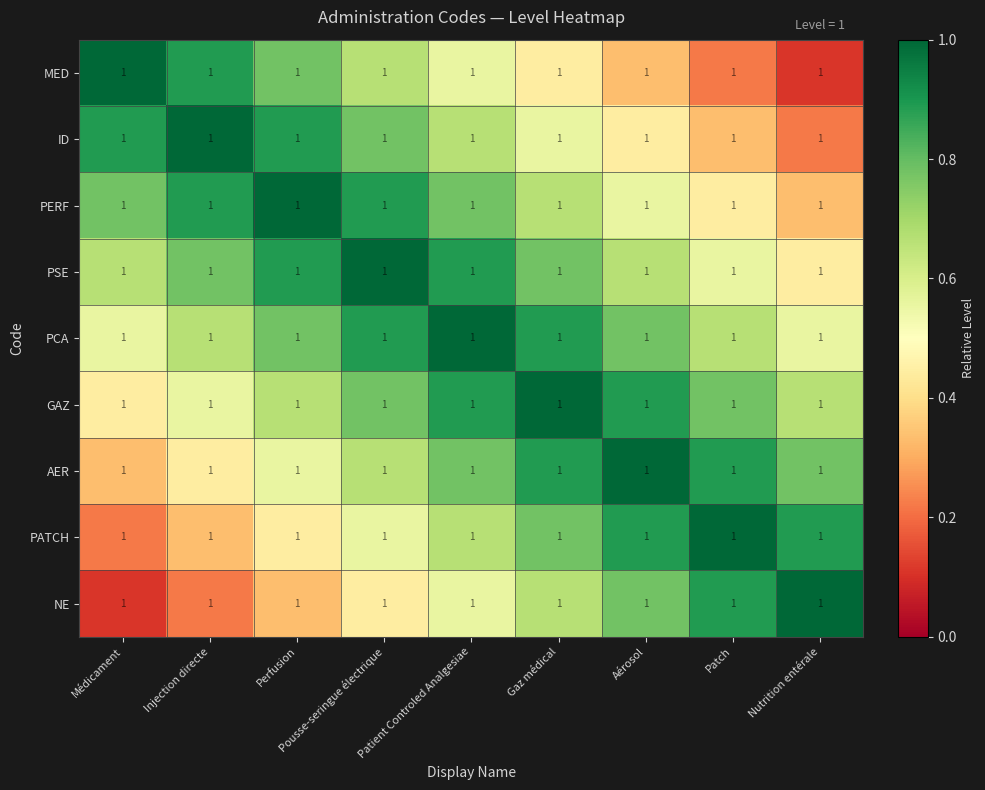

At which label is MED closest to 0?

Nutrition entérale